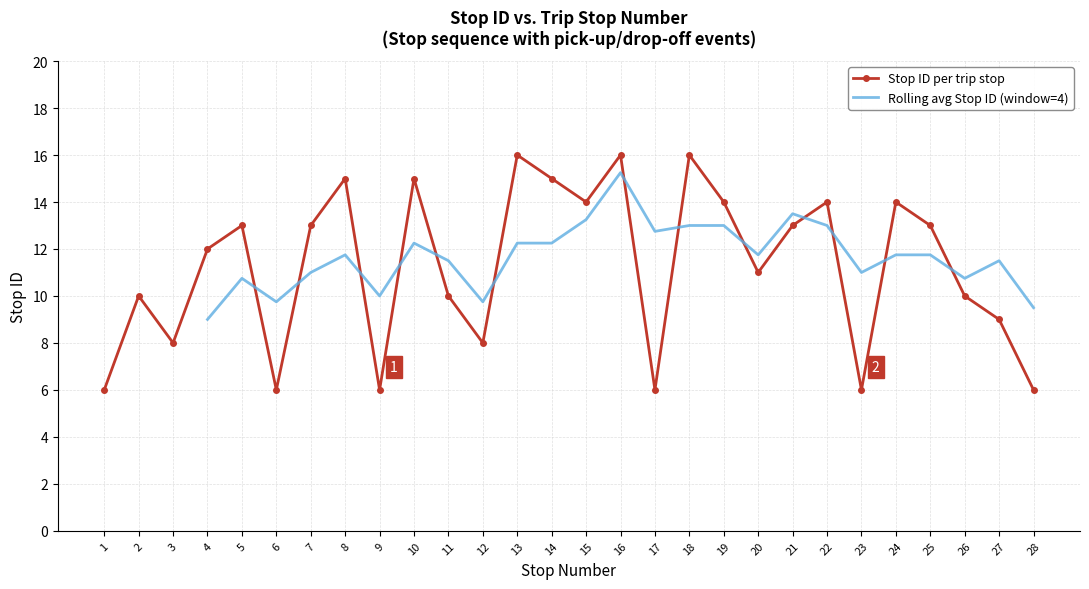

True or false: the data has more than 0 interior local peaks.

True